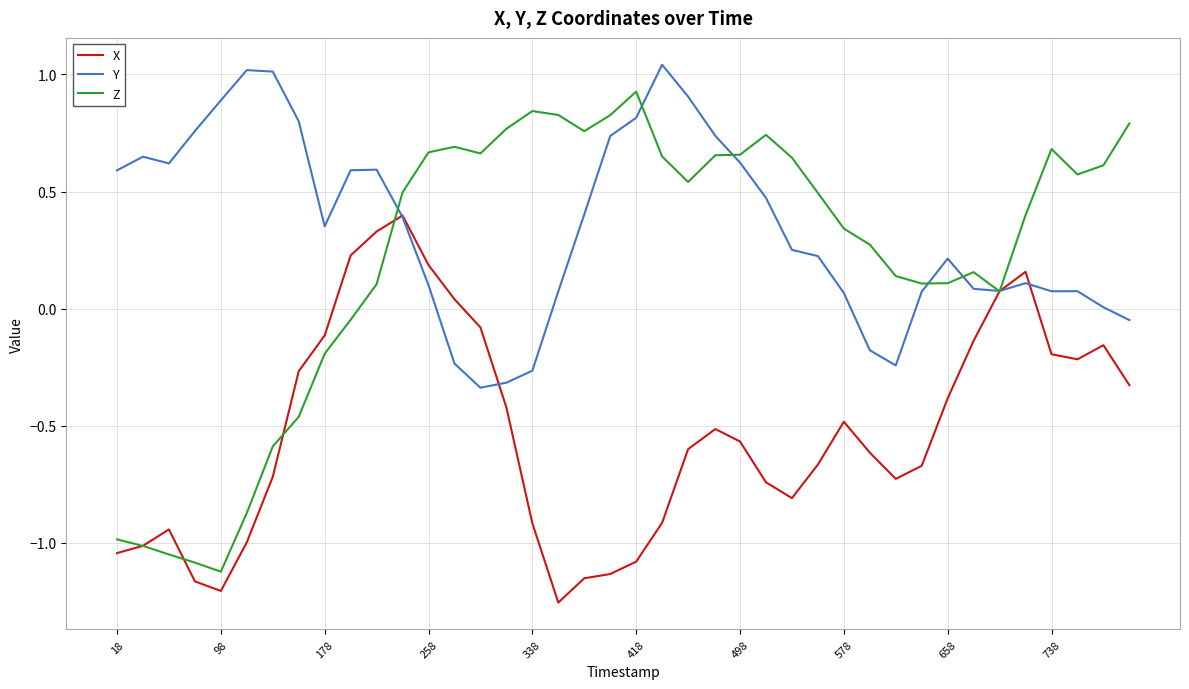

List the series in order of their peak value, highest first.

Y, Z, X